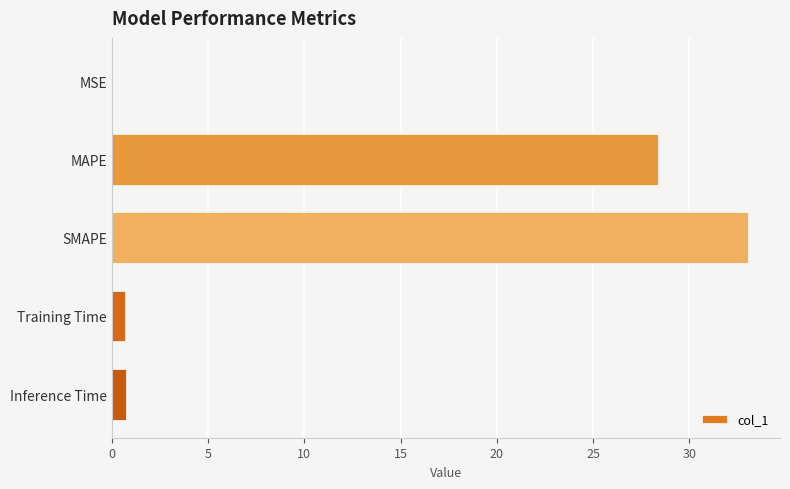

Approximately how many times larger is the value at MAPE compared to SMAPE?

0.9